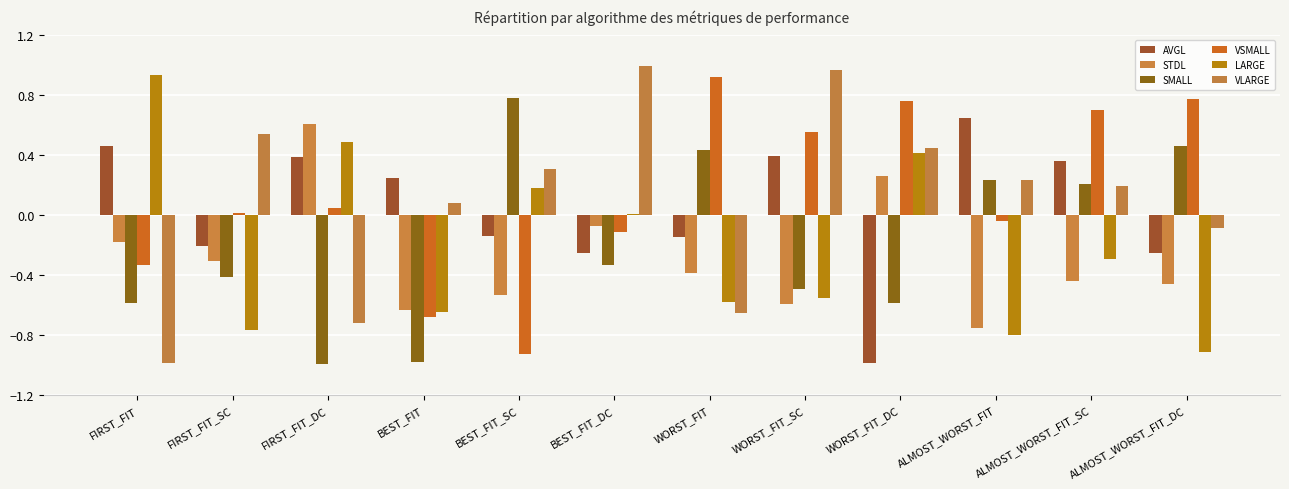

What is the sum of the VSMALL values at WORST_FIT and ALMOST_WORST_FIT?

0.9